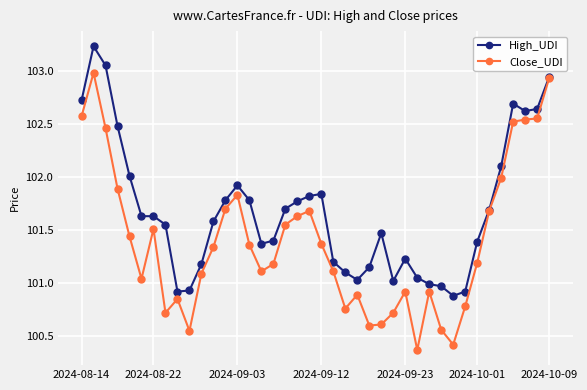

What is the value of the Close_UDI point at the 29th from the left?

100.4